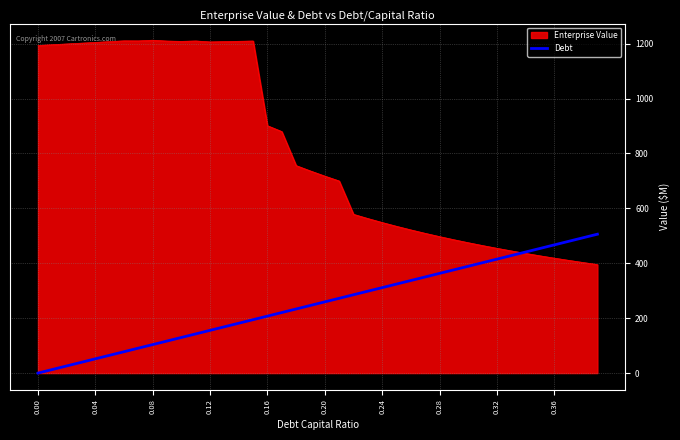

Rank the series by their average value, from lowest to highest.

Debt, Enterprise Value